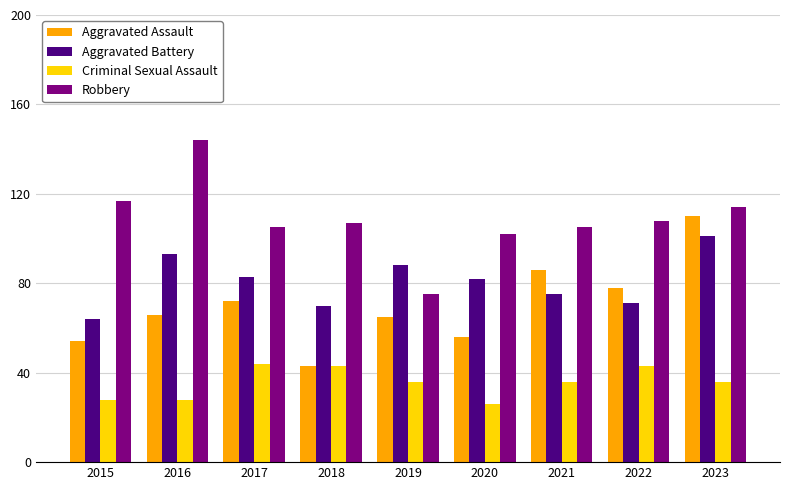

At 2015, list the series in order from smallest to largest.

Criminal Sexual Assault, Aggravated Assault, Aggravated Battery, Robbery